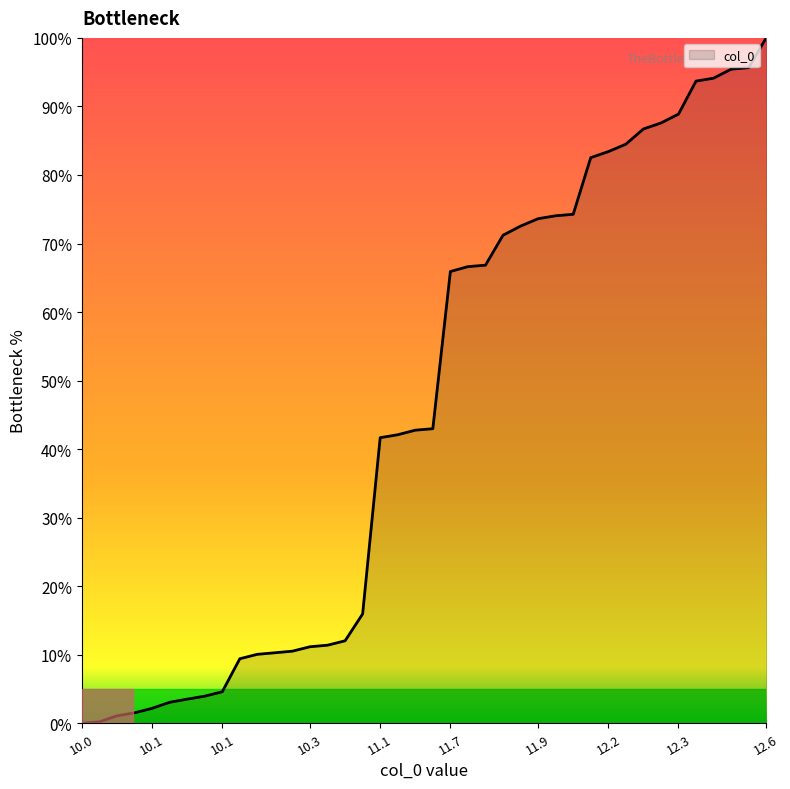

What is the difference between the maximum and minimum values?

100.0